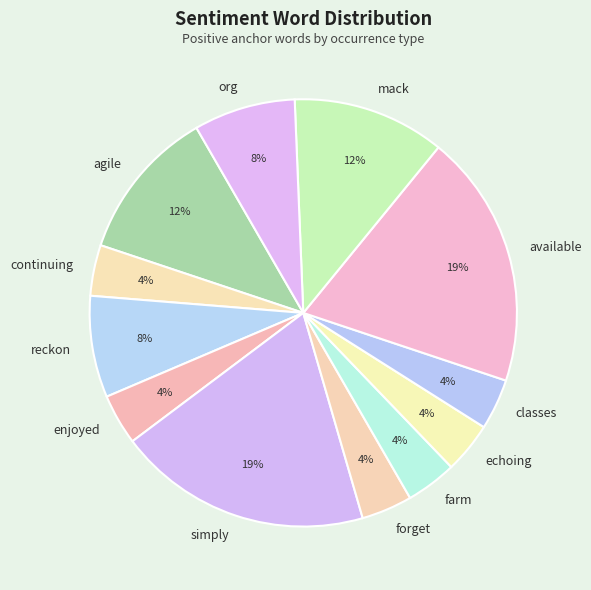

Count the number of slices in the pie.

12